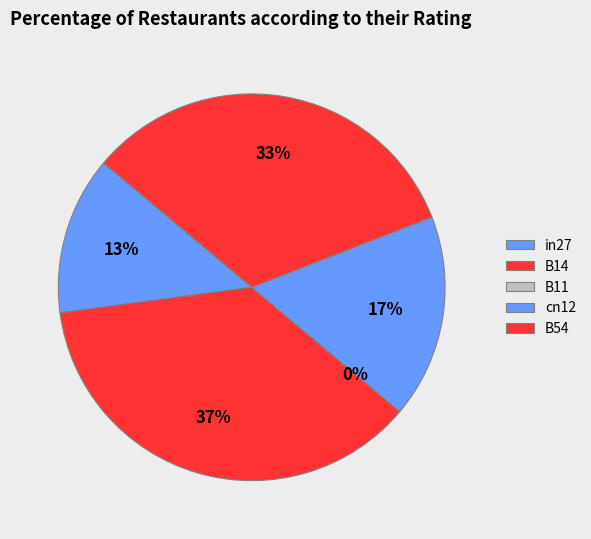

Is there a majority slice in this chart?

No